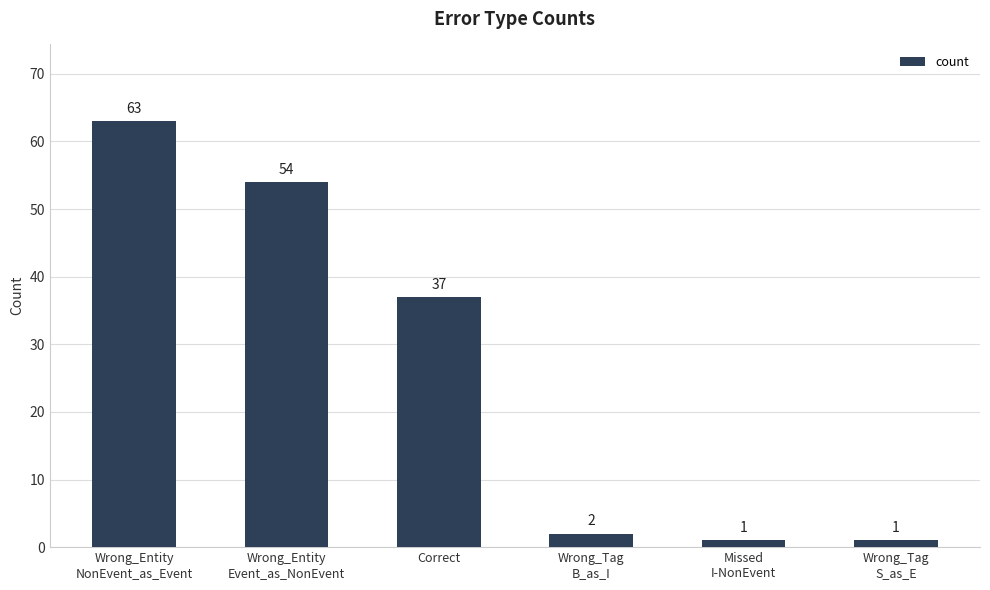

What is the greatest value displayed?

63